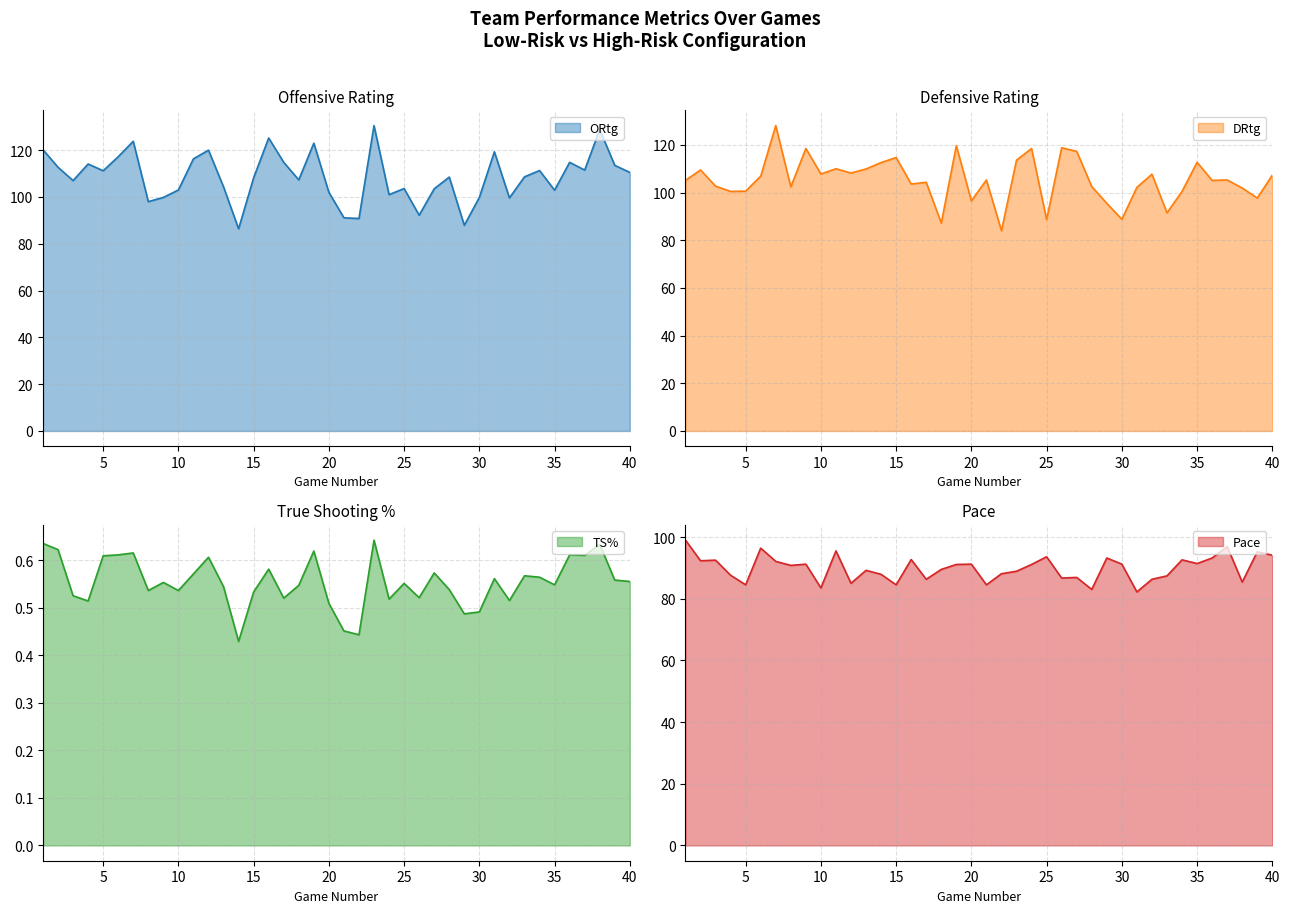

What is the approximate value of ORtg at 15?

108.2